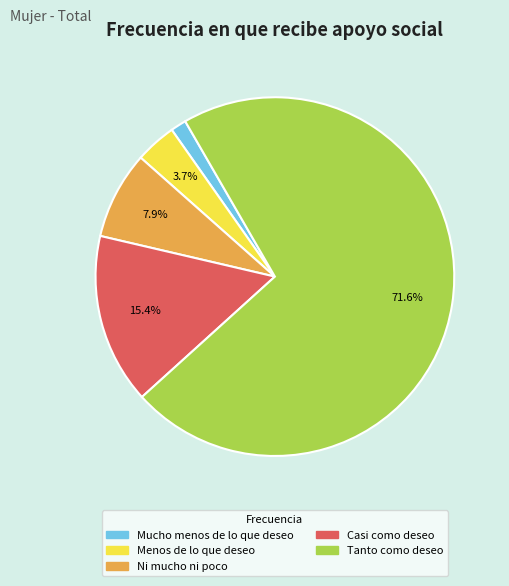

Count the number of slices in the pie.

5